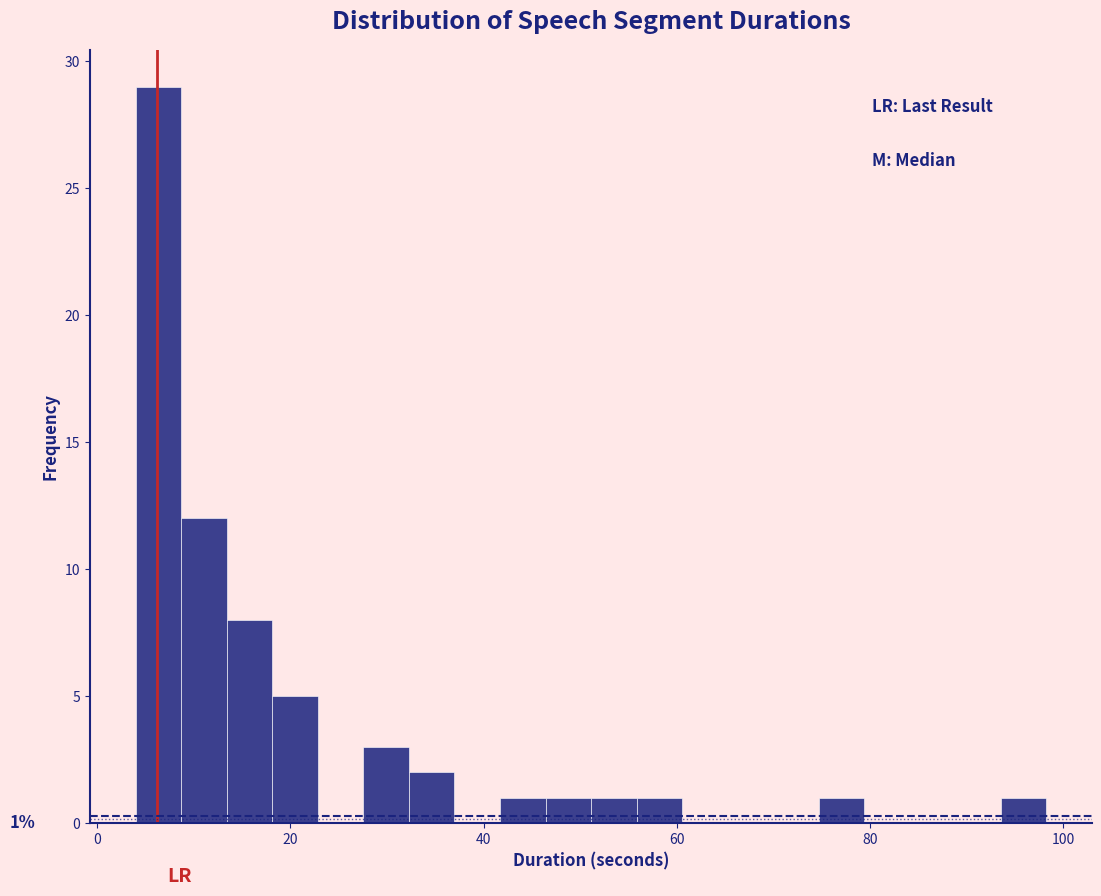

Around what value on the x-axis is the tallest bar? Give the approximate position of its centre, as read against the axis.

6